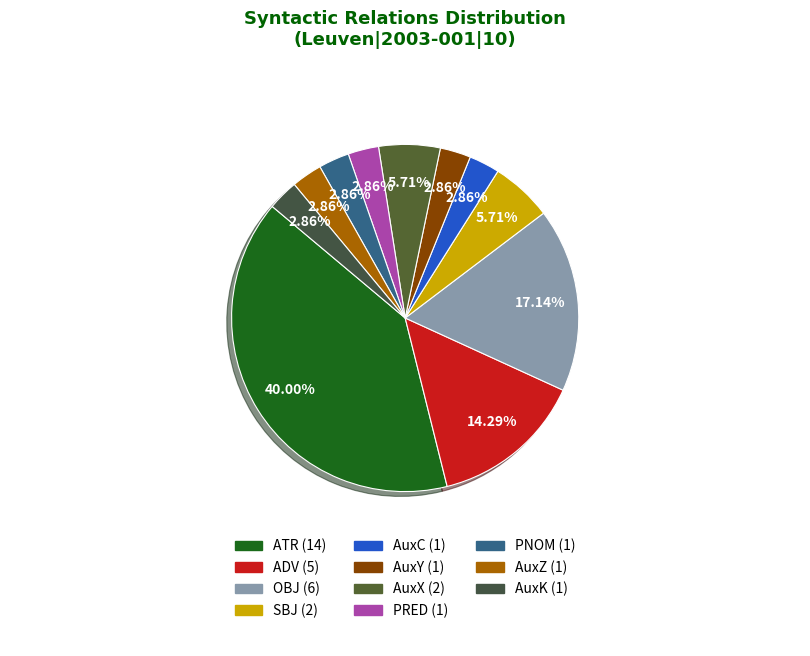

To the nearest percent, what is the average slice percentage?

9%